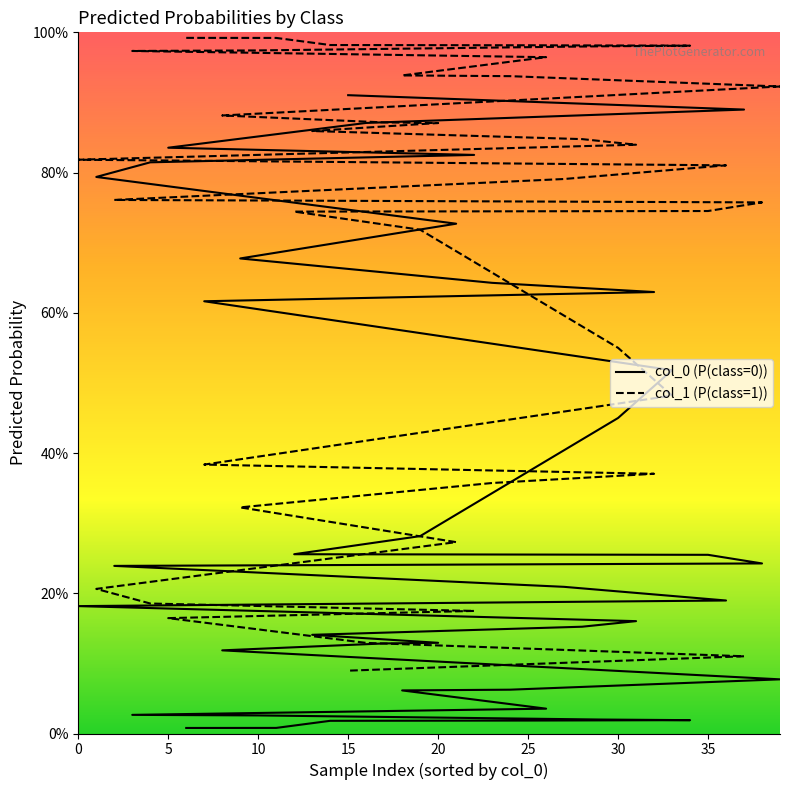

What is the value of the col_1 point at the 32nd from the left?

0.3